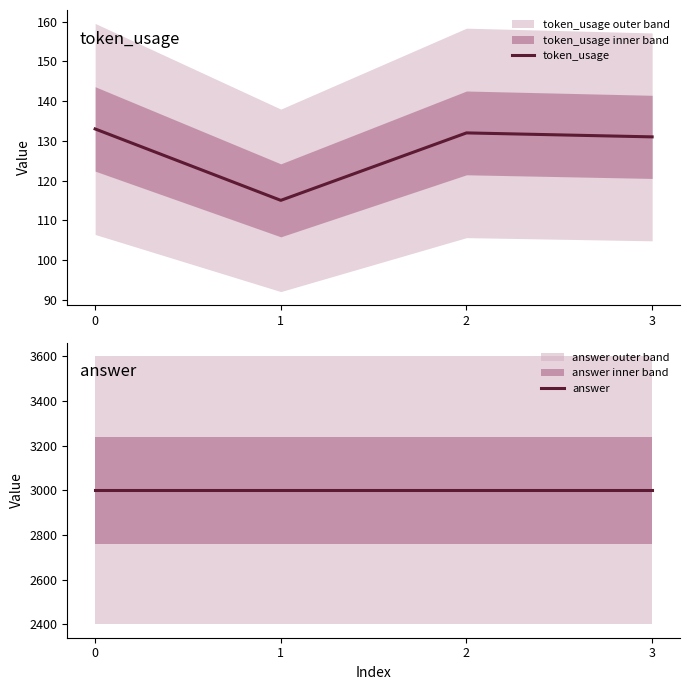

Reading left to right, extract all data points from this chart.

token_usage: 133	115	132	131
answer: 3000	3000	3000	3000